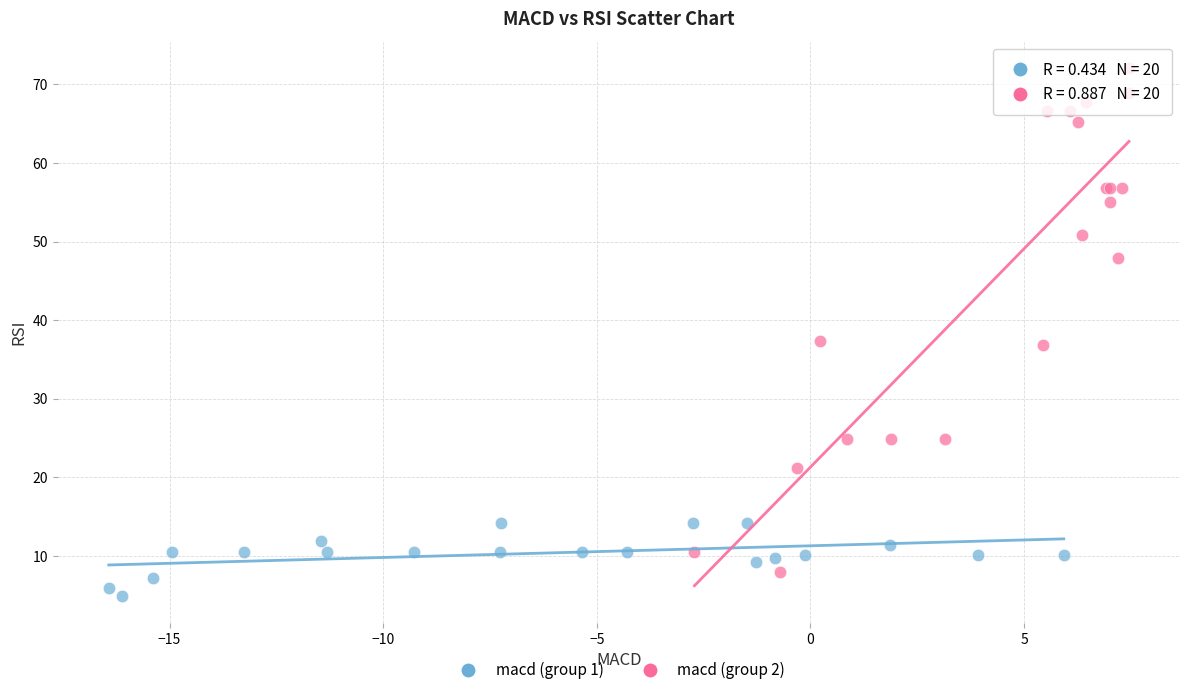

Which series reaches the maximum Y coordinate?

macd (group 2)